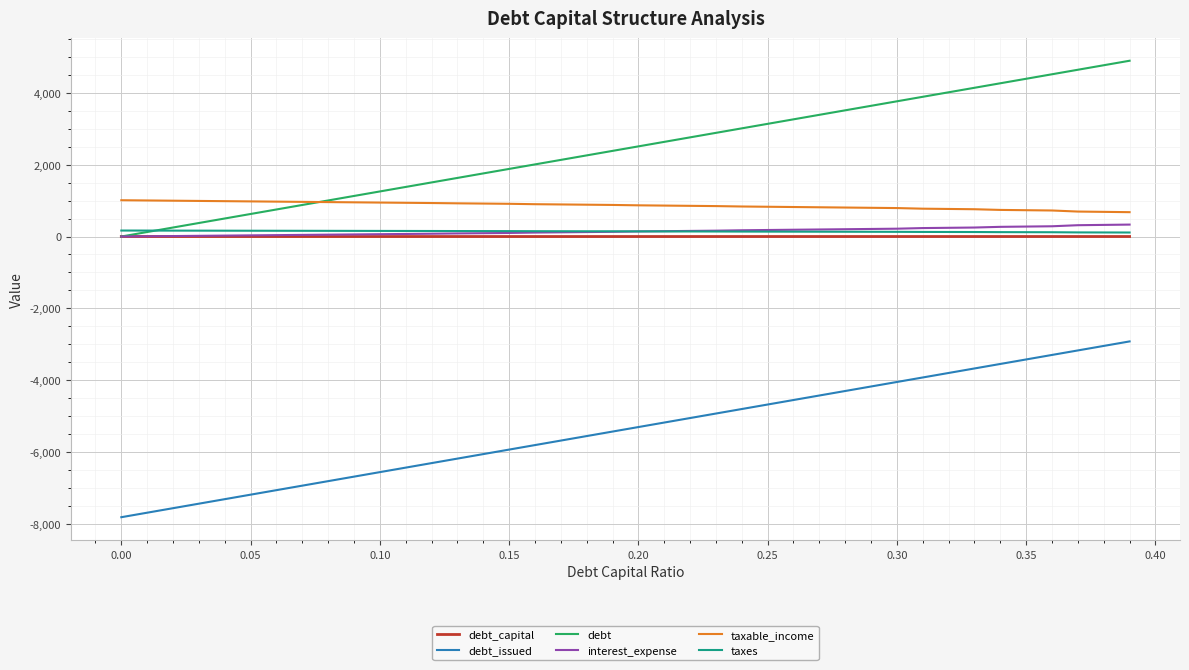

True or false: debt_capital and debt_issued cross at least once.

False